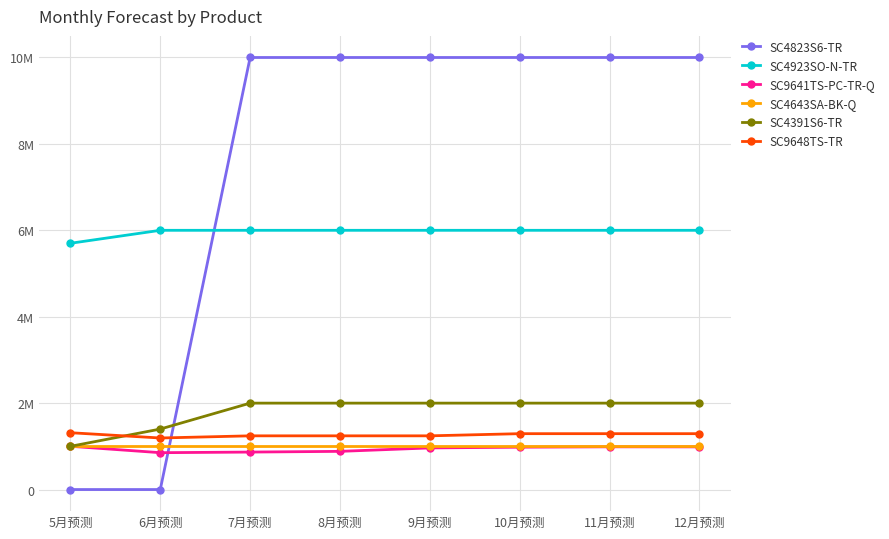

True or false: SC4923SO-N-TR has more than 0 points higher than both neighbors.

False